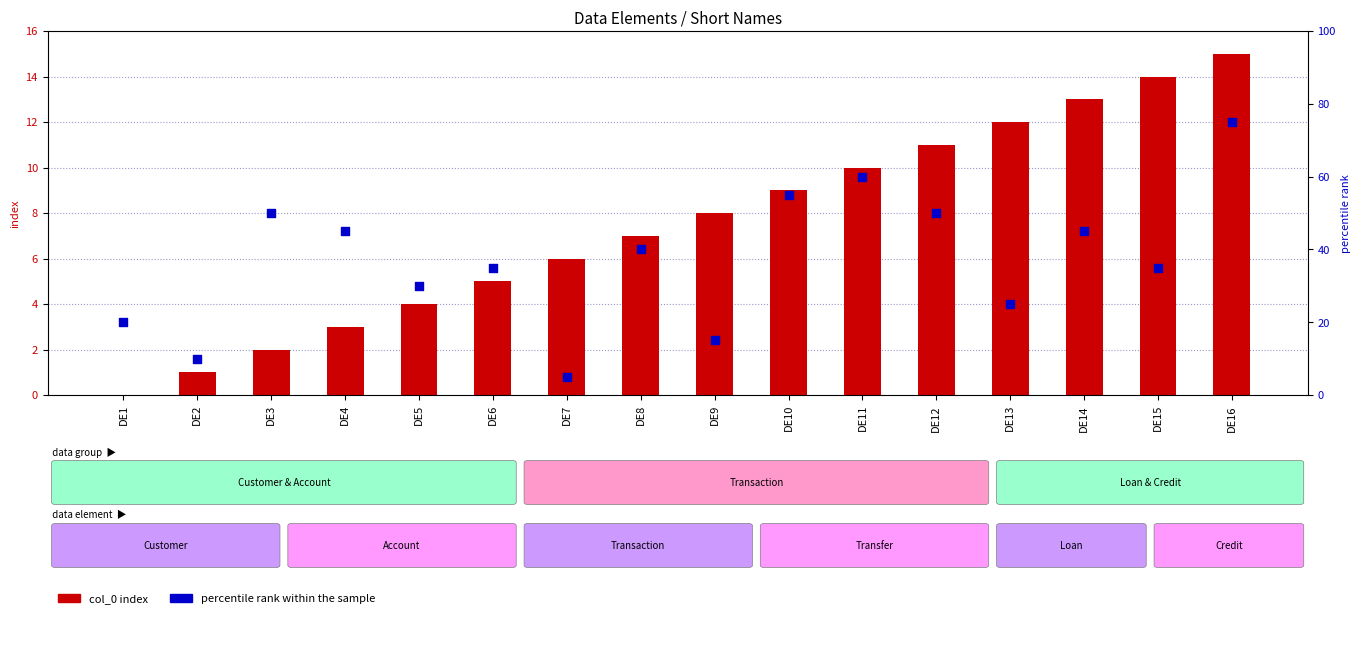

What are all the series names shown in the legend?

col_0 index, percentile rank within the sample